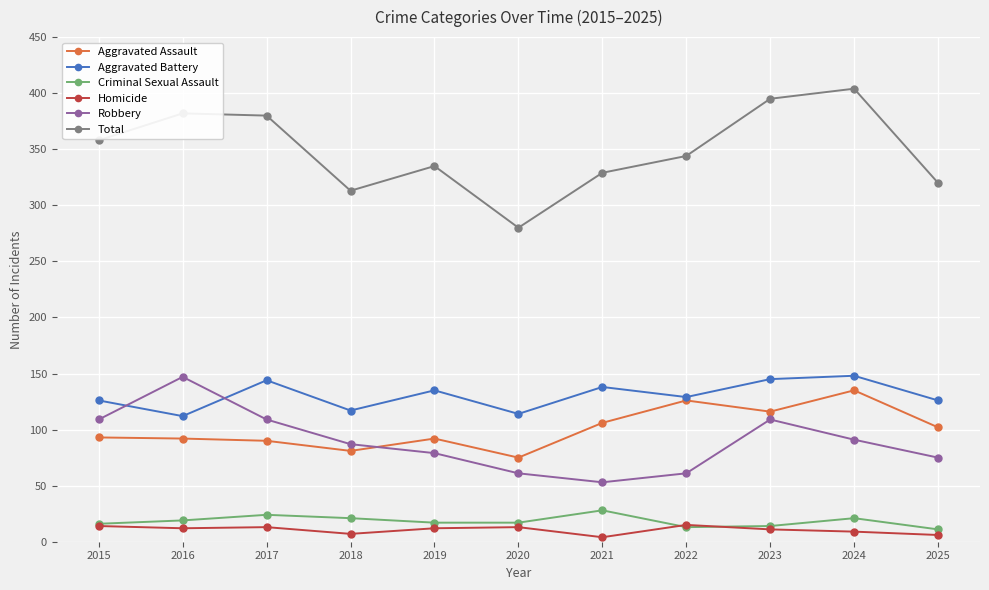

The value of Aggravated Battery at 2020 is 158. True or false?

False